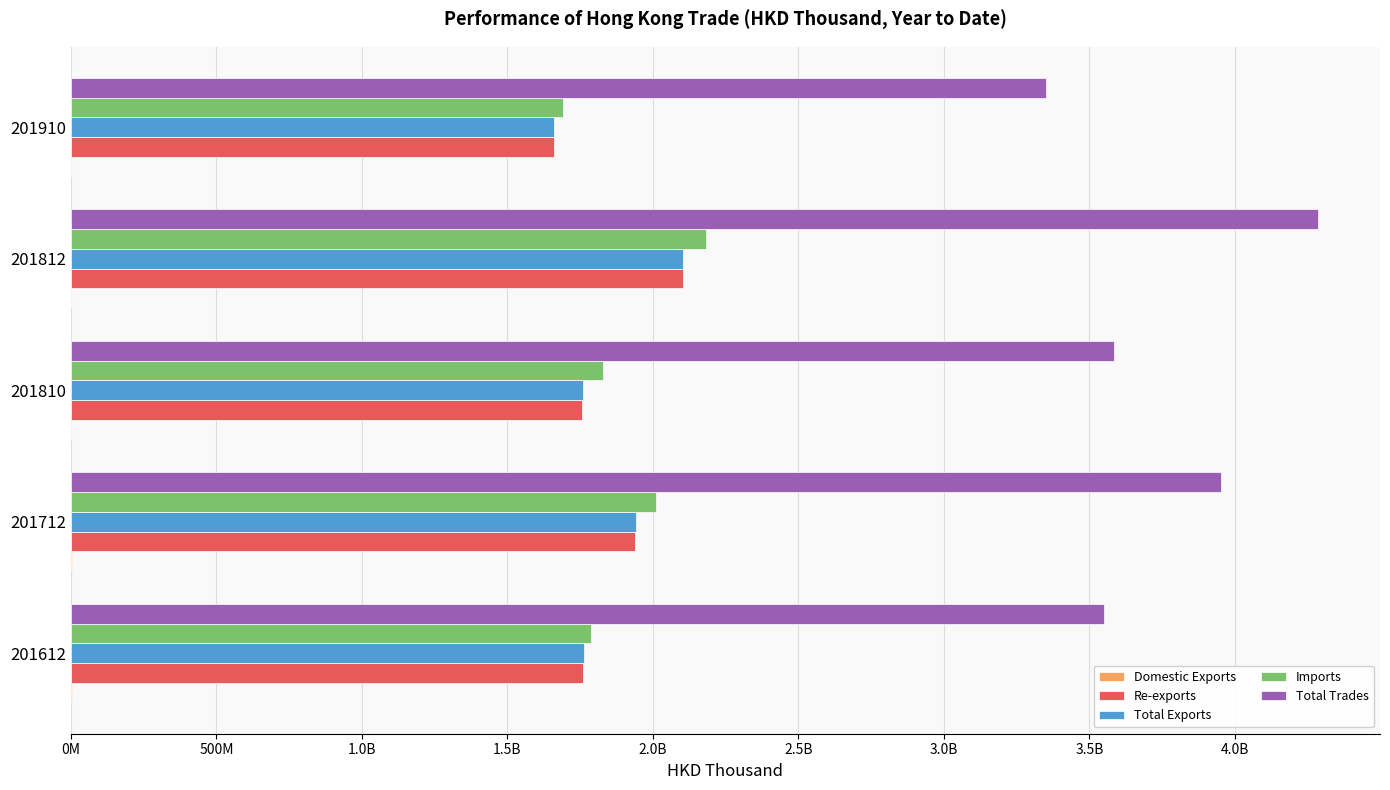

Which series has the widest spread of values?

Total Trades